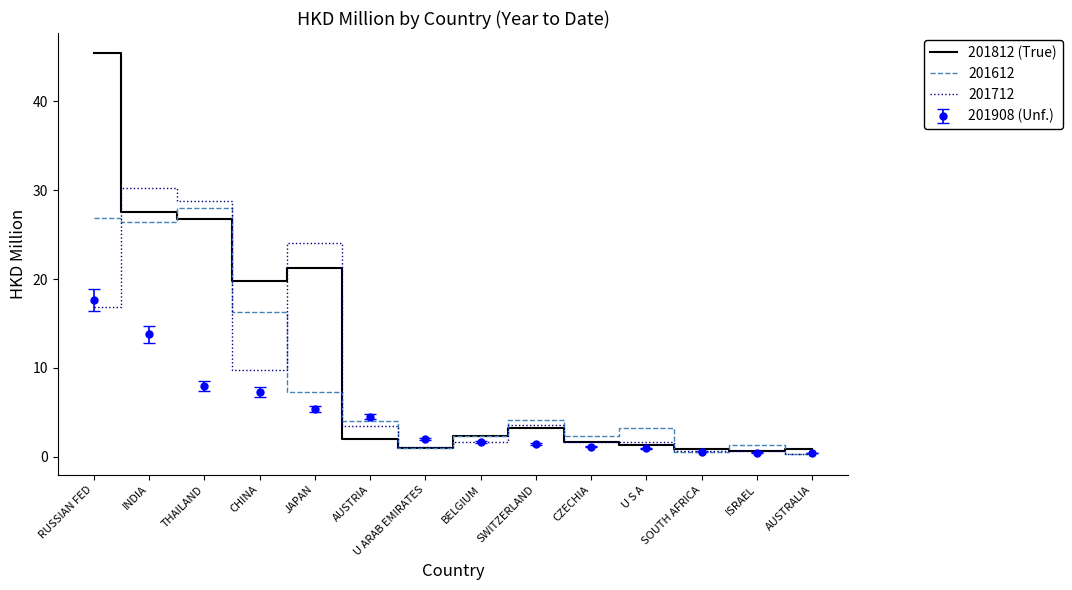

What is the greatest value displayed?

45.4